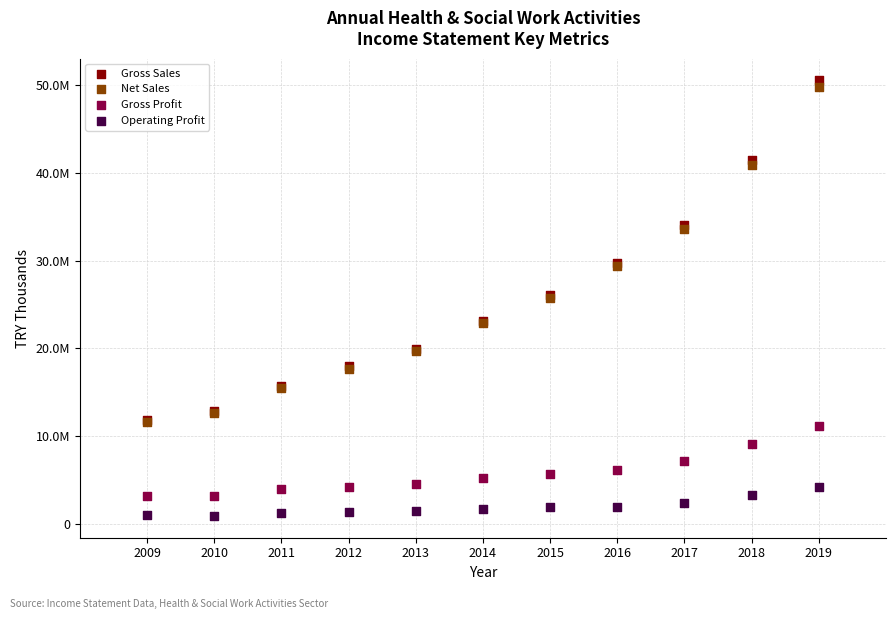

Which series has the widest spread of Y values?

Gross Sales